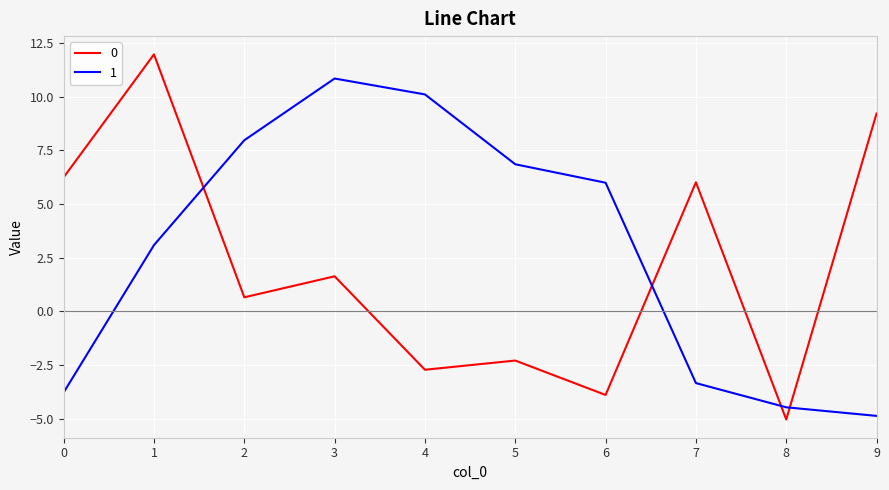

How many interior local peaks does the 1 series have?

1